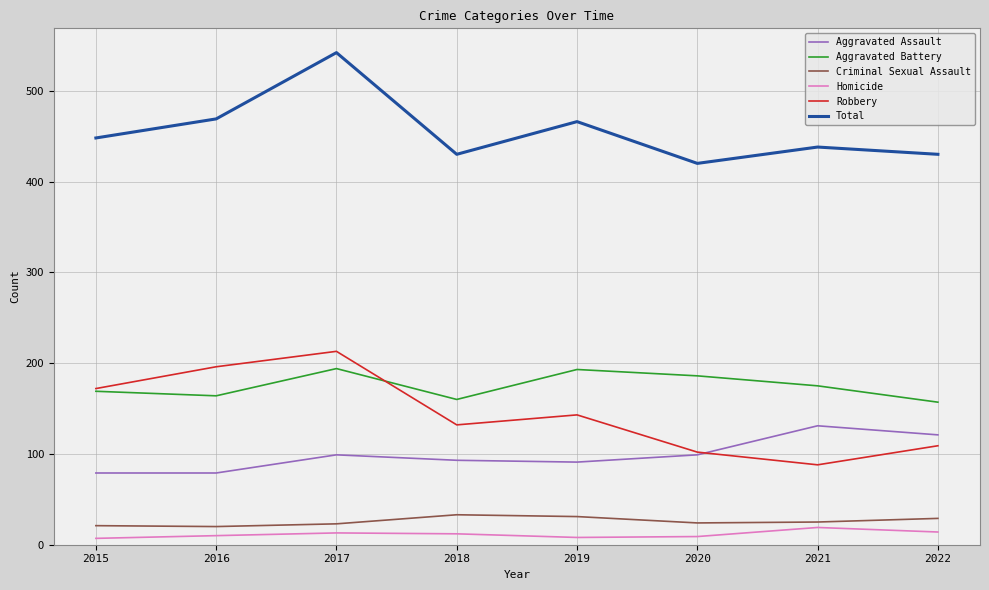

What is the difference between the maximum and minimum values in the Aggravated Assault series?

52